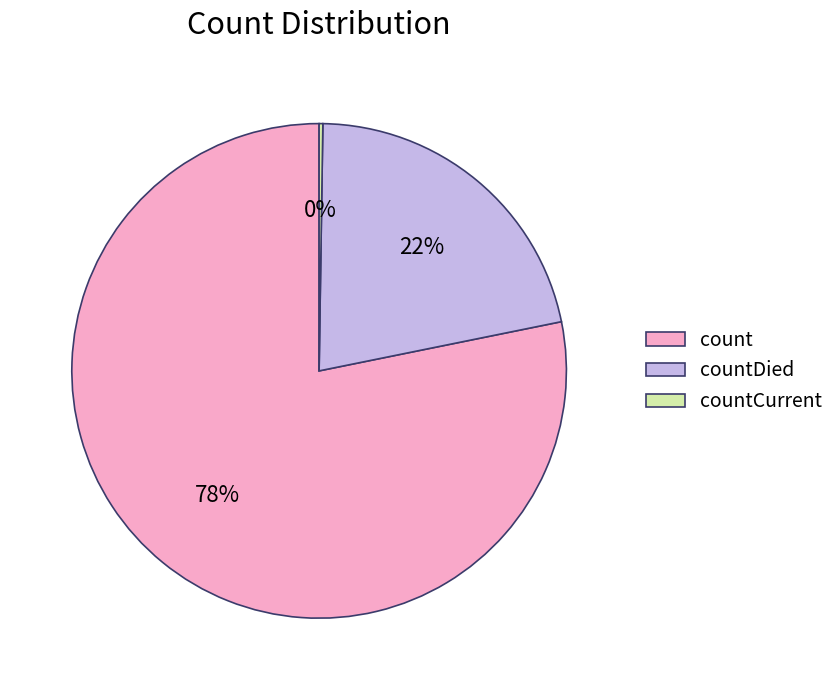

Is there a majority slice in this chart?

Yes